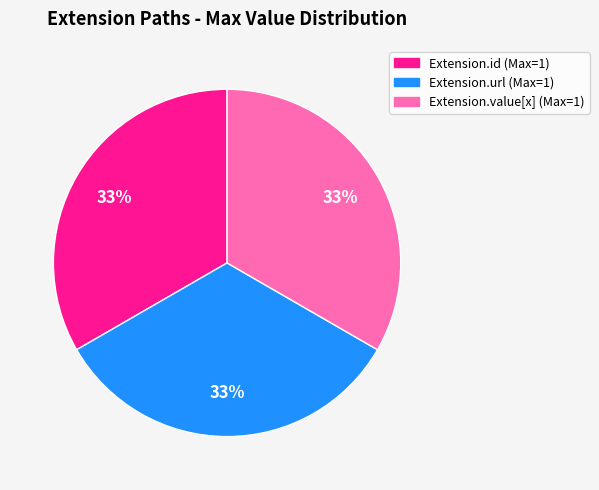

To the nearest percent, what is the average slice percentage?

33%